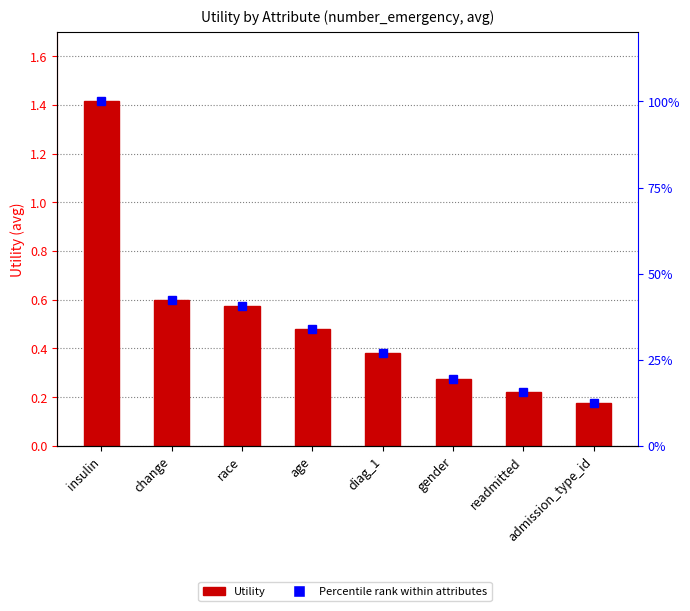

Which series changed the most between insulin and readmitted?

Percentile rank within attributes